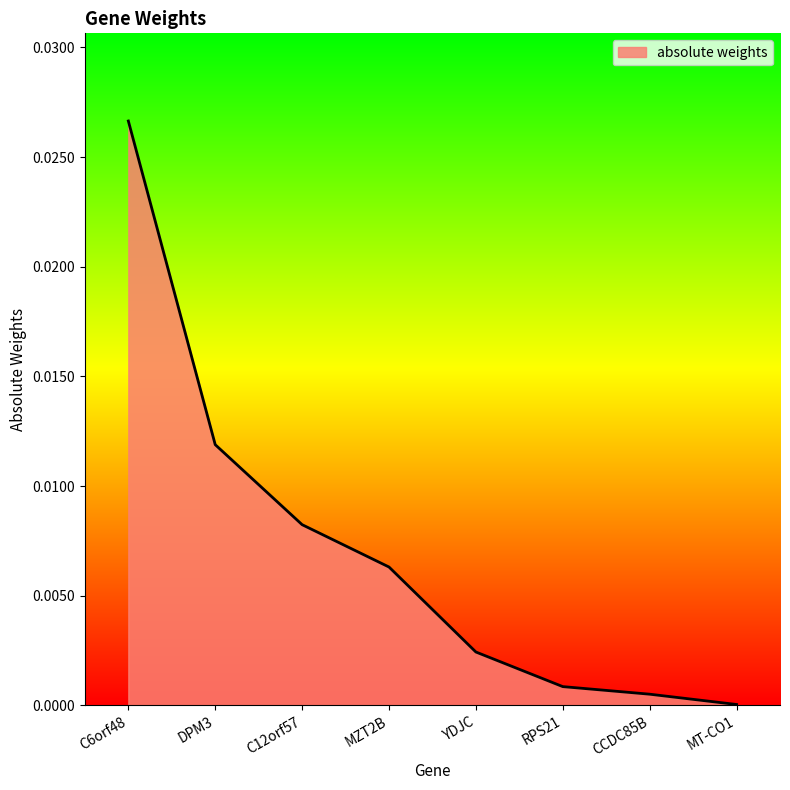

What position from the right is C12orf57?

6